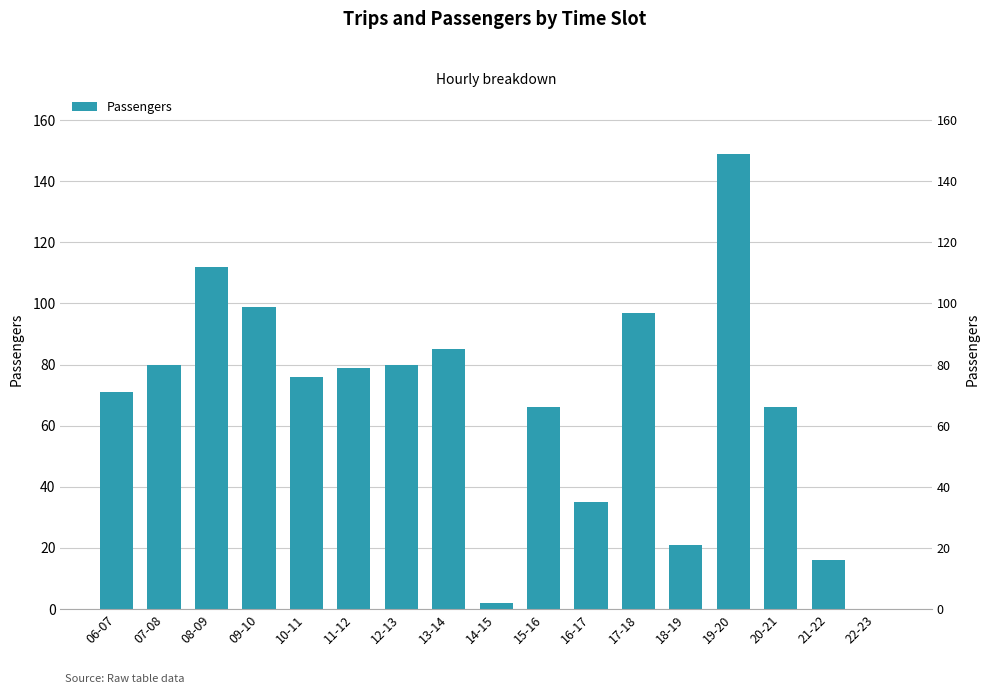

Are the bars grouped side by side (vs. stacked)?

No